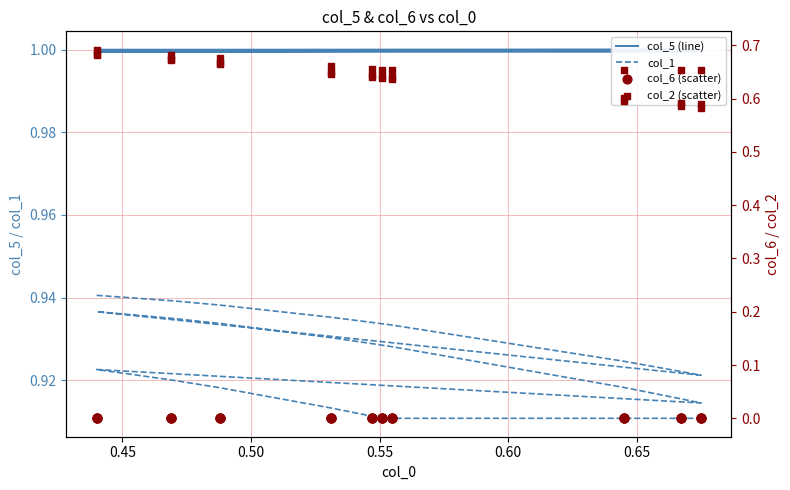

Which series has the largest total across all categories?

col_5 (line)